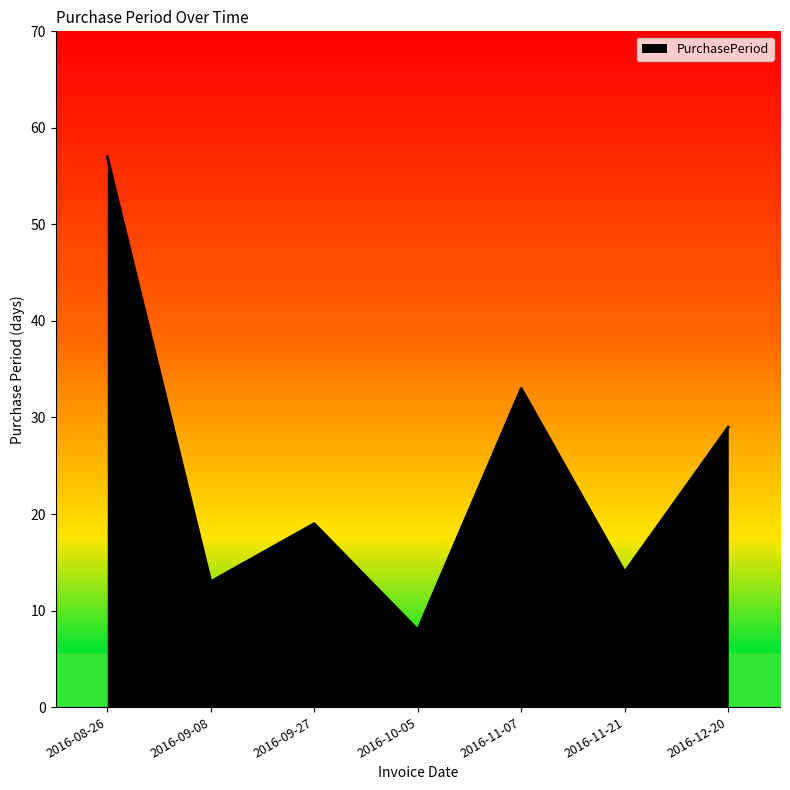

Rank the categories by value from lowest to highest.

2016-10-05, 2016-09-08, 2016-11-21, 2016-09-27, 2016-12-20, 2016-11-07, 2016-08-26